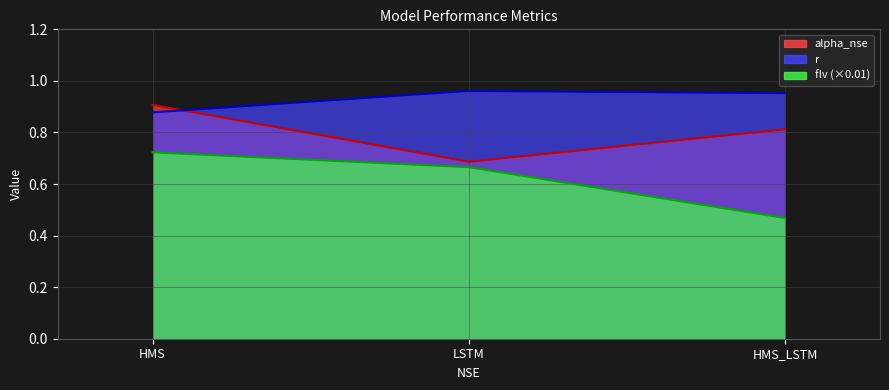

List the series in order of their overall mean, lowest first.

flv, alpha_nse, r